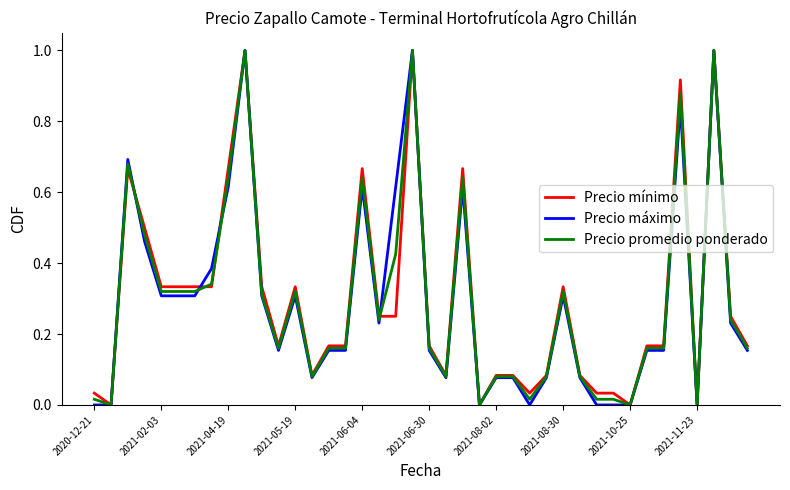

What is the greatest value displayed?

1.0